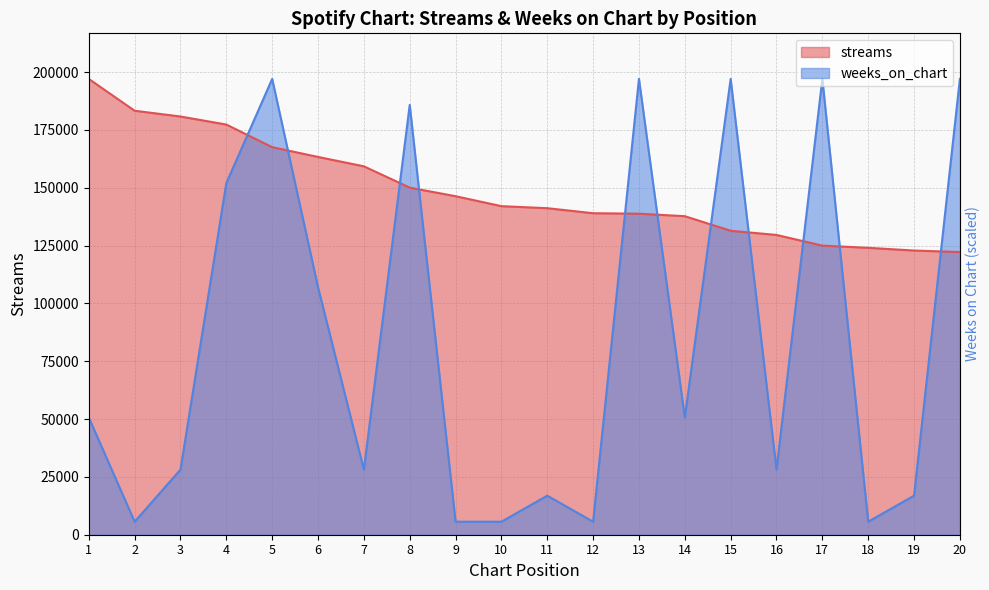

In weeks_on_chart, how many points are higher than both neighbors (excluding endpoints)?

6